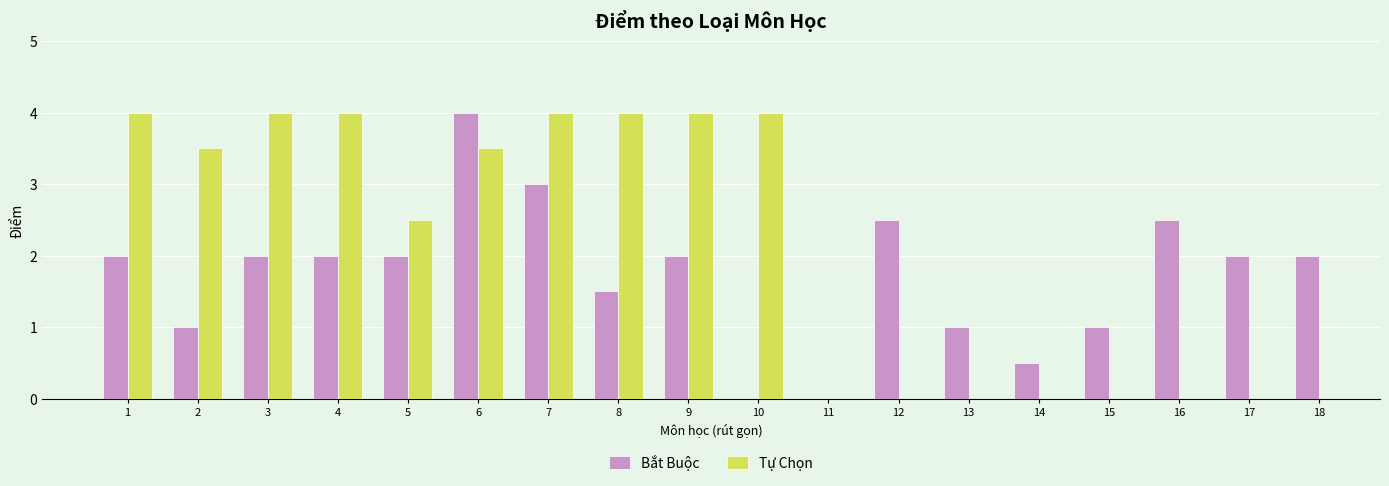

Which has a higher value, 12 or 18?

12